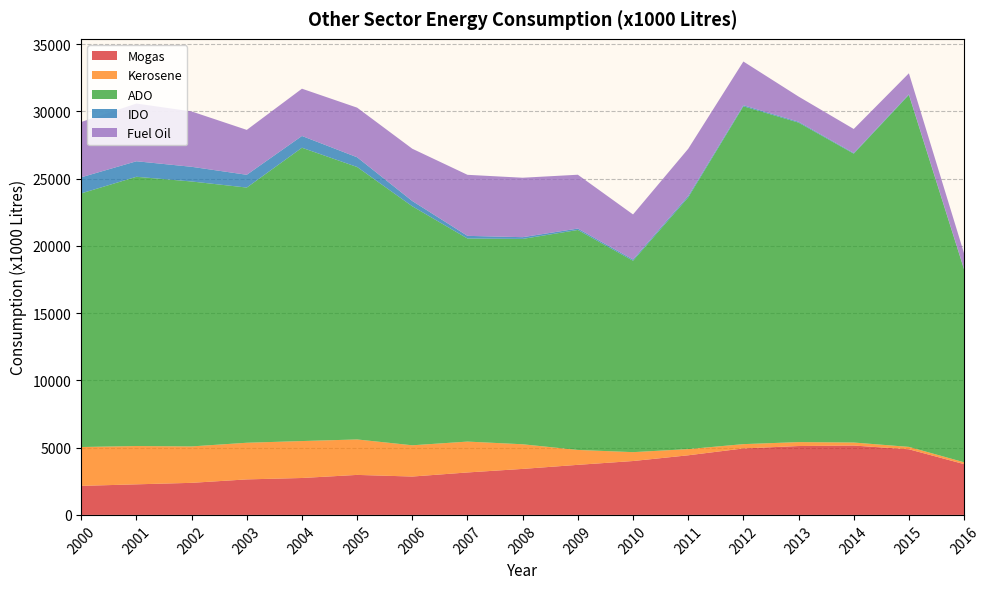

Reading right to left, list all the values displayed in this chart.

Mogas: 2016=3776	2015=4879	2014=5157	2013=5121	2012=4941	2011=4432	2010=4006	2009=3722	2008=3420	2007=3156	2006=2852	2005=2974	2004=2744	2003=2640	2002=2384	2001=2273	2000=2158
Kerosene: 2016=137	2015=178	2014=225	2013=292	2012=321	2011=460	2010=660	2009=1108	2008=1832	2007=2295	2006=2324	2005=2636	2004=2747	2003=2725	2002=2708	2001=2848	2000=2889
ADO: 2016=14330	2015=26172	2014=21475	2013=23754	2012=25120	2011=18713	2010=14230	2009=16355	2008=15268	2007=15098	2006=17770	2005=20257	2004=21808	2003=18973	2002=19698	2001=20018	2000=18858
IDO: 2016=31	2015=44	2014=50	2013=65	2012=76	2011=106	2010=91	2009=105	2008=129	2007=198	2006=392	2005=723	2004=875	2003=950	2002=1092	2001=1155	2000=1196
Fuel Oil: 2016=1166	2015=1563	2014=1787	2013=1872	2012=3252	2011=3509	2010=3353	2009=4002	2008=4420	2007=4539	2006=3887	2005=3689	2004=3515	2003=3338	2002=4116	2001=4291	2000=4114